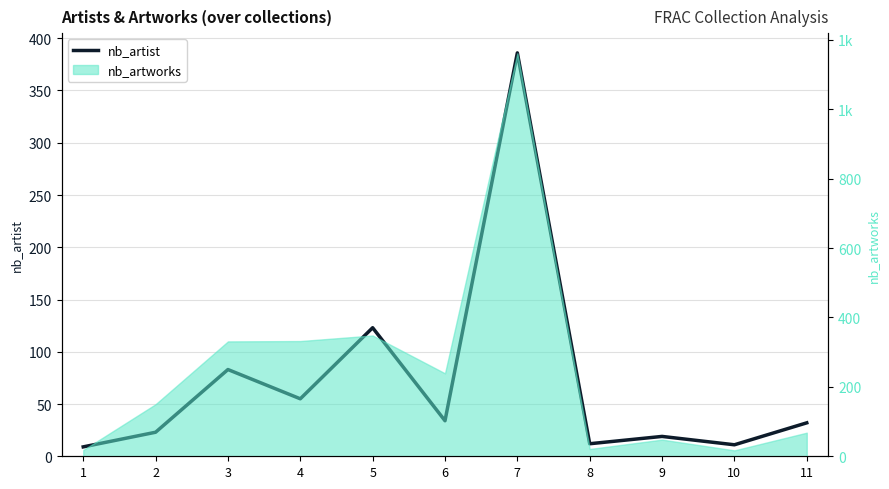

How many interior local valleys (lower than both neighbors) does the data have?

4